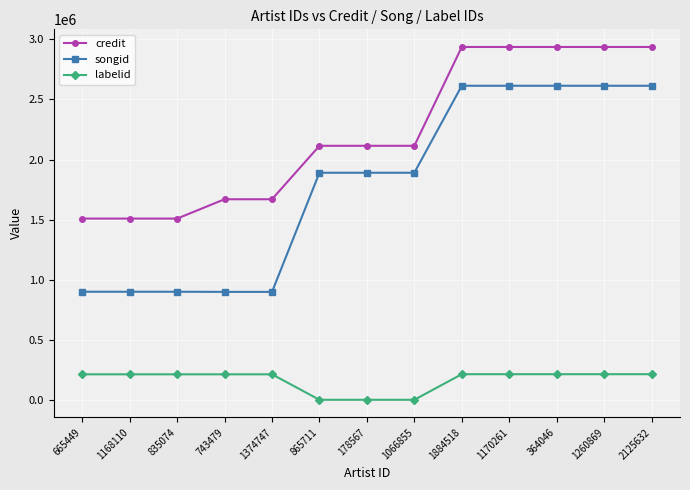

Rank the series by their maximum value, from highest to lowest.

credit, songid, labelid